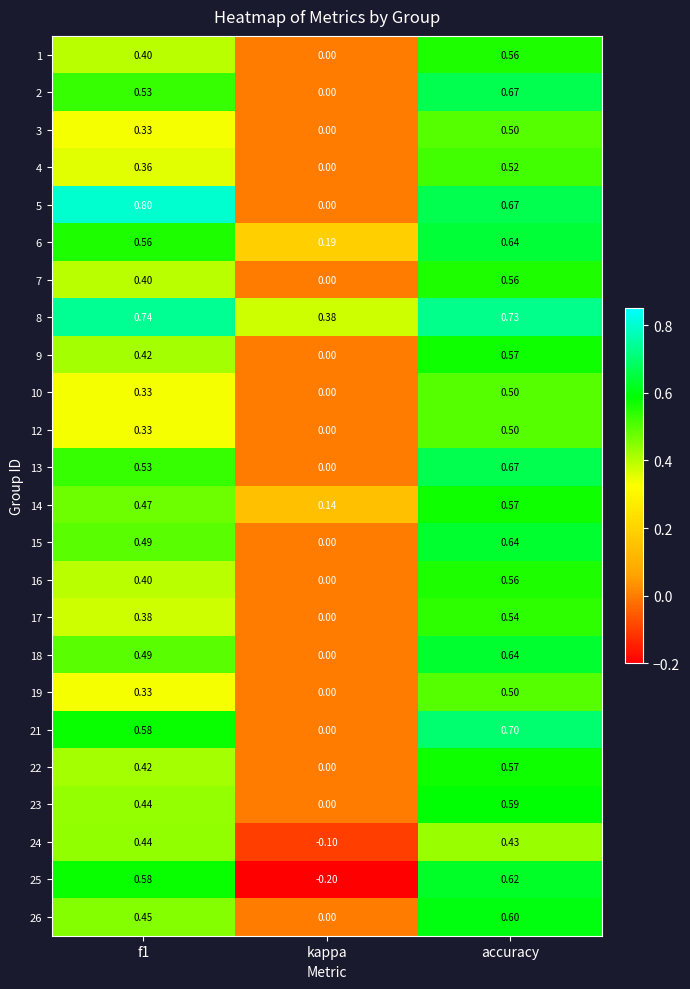

Where is 2 nearest to the value 0?

kappa